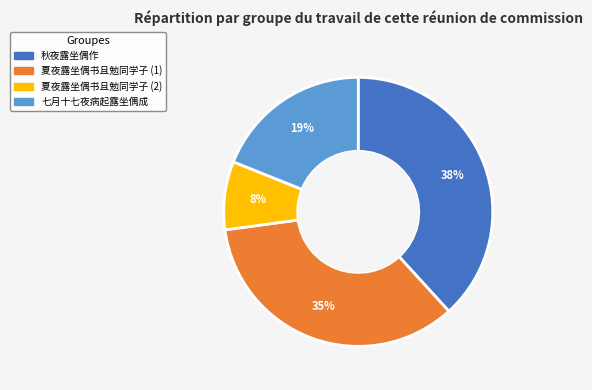

To the nearest percent, what portion does 夏夜露坐偶书且勉同学子 (1) represent?

35%